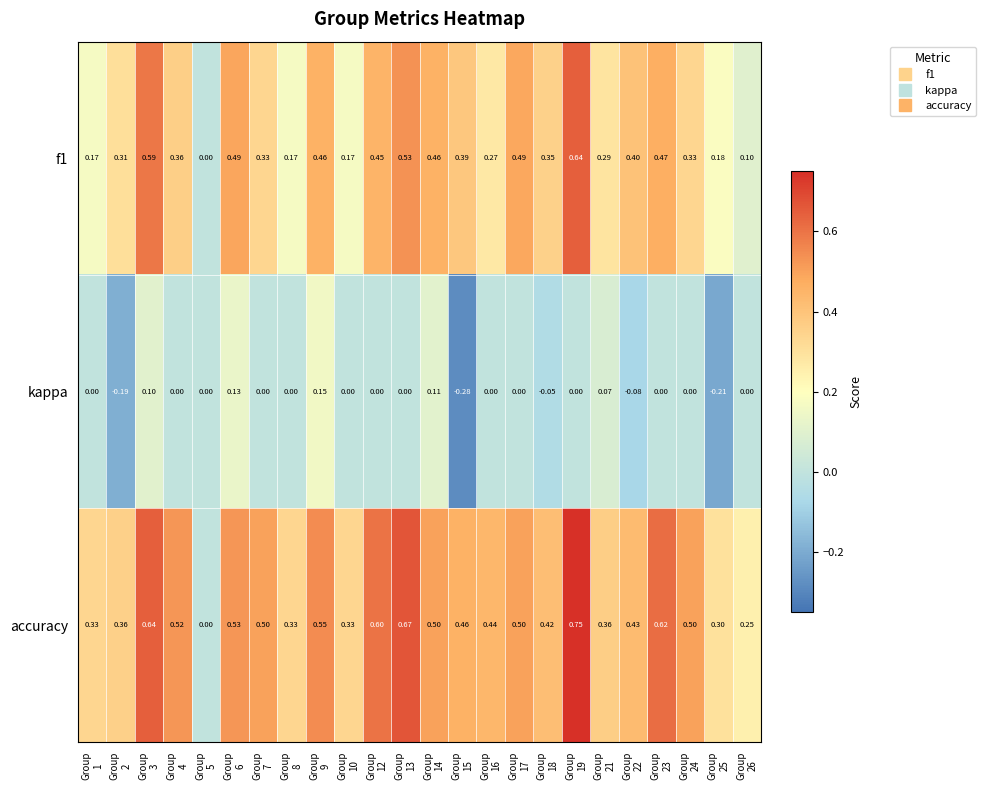

Which category has the lowest value across all series?

Group
15